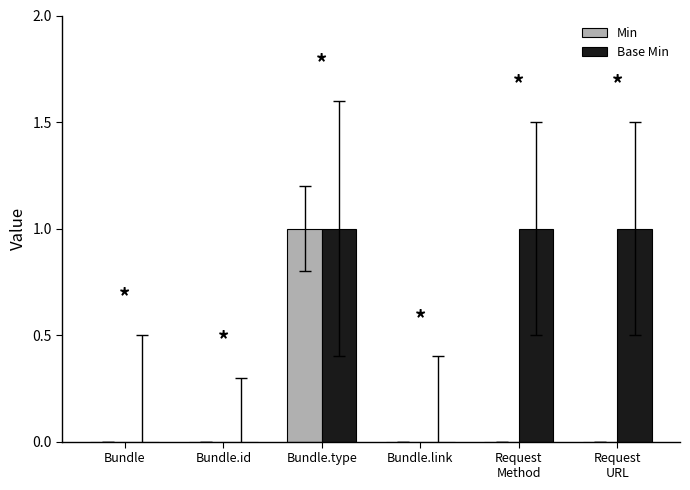

How many groups of bars are there?

6